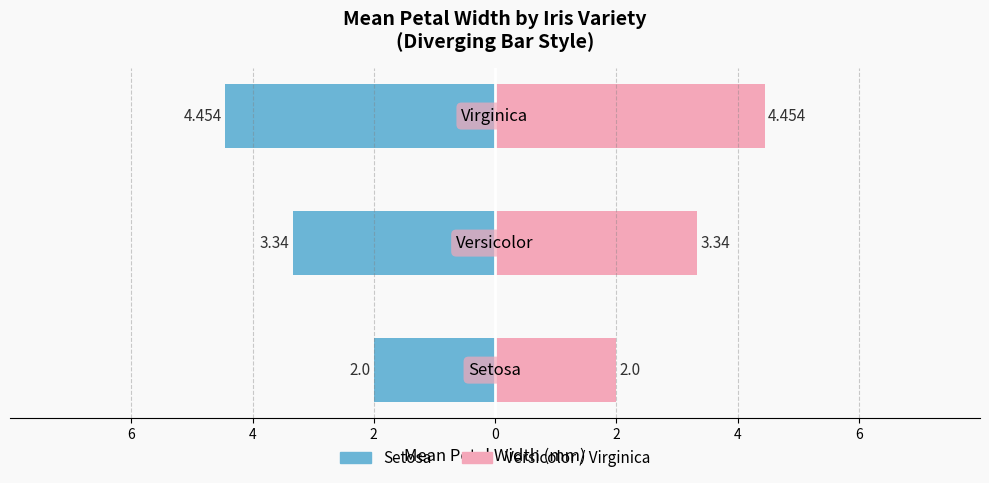

What is the maximum value shown in the chart?

4.5